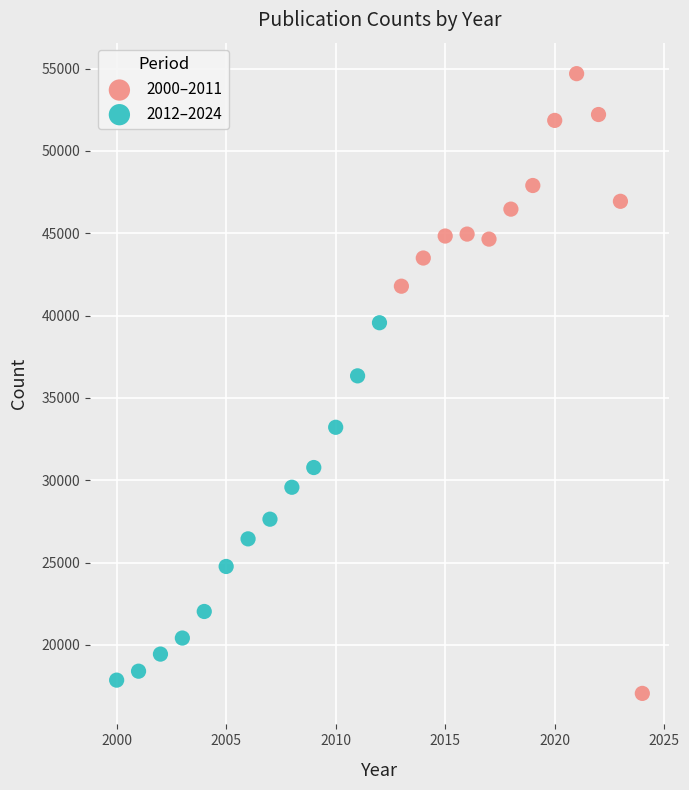

What are all the series names shown in the legend?

2000–2011, 2012–2024